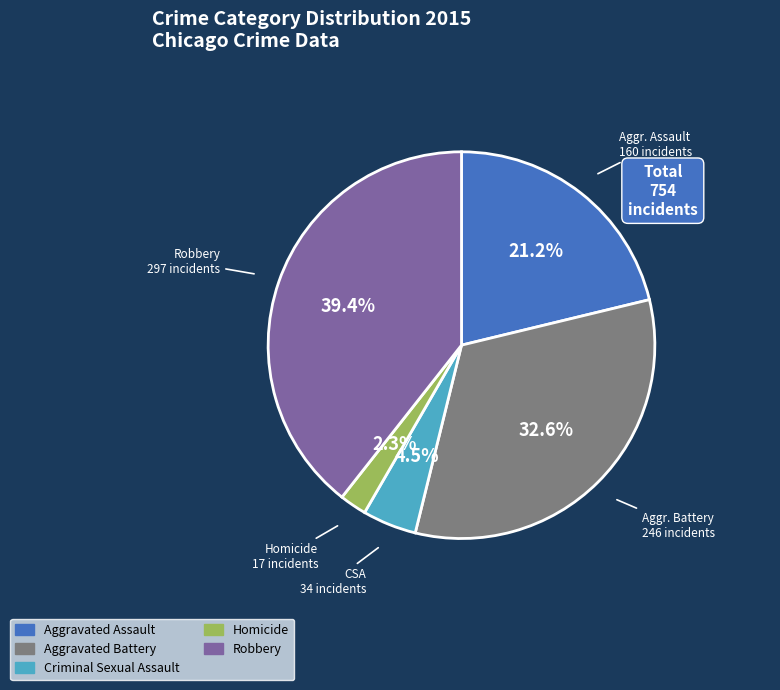

Which slice is the smallest?

Homicide